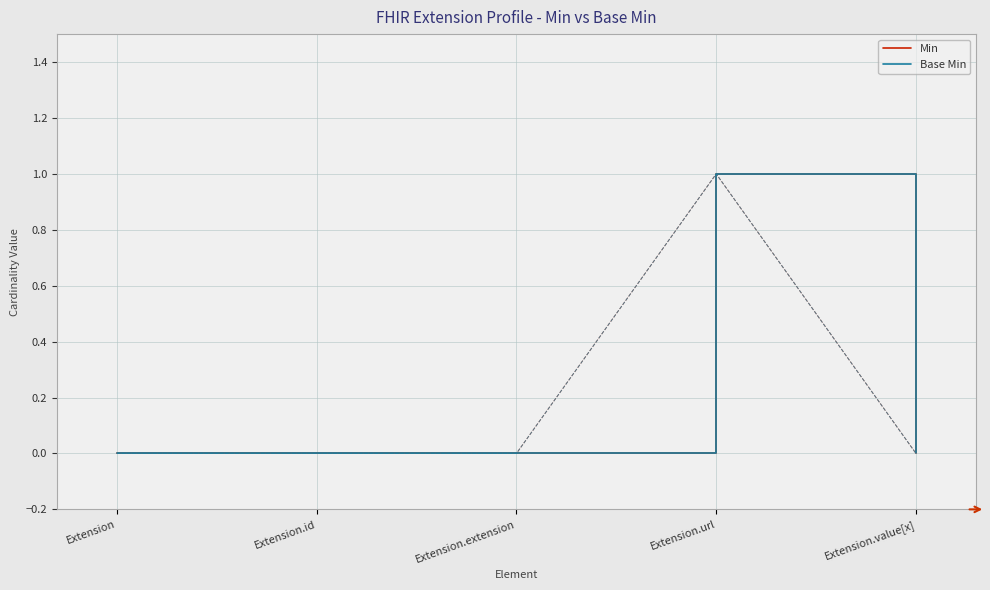

What is the difference between the maximum and second lowest values in the Min series?

1